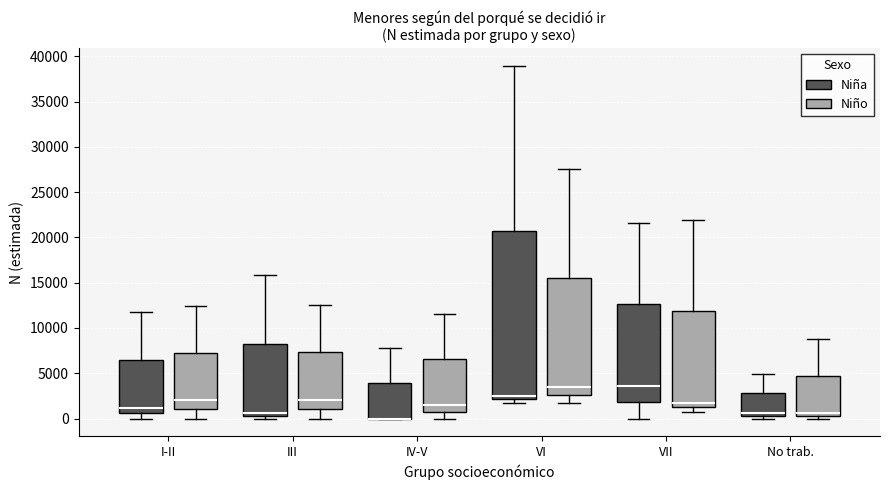

Reading left to right, transcribe this box plot: for each box, give where its median line is, the range the box spans, and where its two whiskers end, as read against the y-axis. The values are not printed on the chart, so give them approximately, as read against the axis.

I-II (Niña): median 1000, box 500 to 6500, whiskers 0 to 11500
I-II (Niño): median 2000, box 1000 to 7000, whiskers 0 to 12500
III (Niña): median 500 (just above the box's lower edge), box 500 to 8500, whiskers 0 to 16000
III (Niño): median 2000, box 1000 to 7500, whiskers 0 to 12500
IV-V (Niña): median 0 (drawn on the box's lower edge), box 0 to 4000, whiskers 0 to 8000
IV-V (Niño): median 1500, box 500 to 6500, whiskers 0 to 11500
VI (Niña): median 2500, box 2000 to 20500, whiskers 2000 (just below the box's lower edge) to 39000
VI (Niño): median 3500, box 2500 to 15500, whiskers 1500 to 27500
VII (Niña): median 3500, box 2000 to 12500, whiskers 0 to 21500
VII (Niño): median 2000, box 1000 to 12000, whiskers 500 to 22000
No trab. (Niña): median 500 (just above the box's lower edge), box 500 to 3000, whiskers 0 to 5000
No trab. (Niño): median 500 (just above the box's lower edge), box 500 to 4500, whiskers 0 to 9000